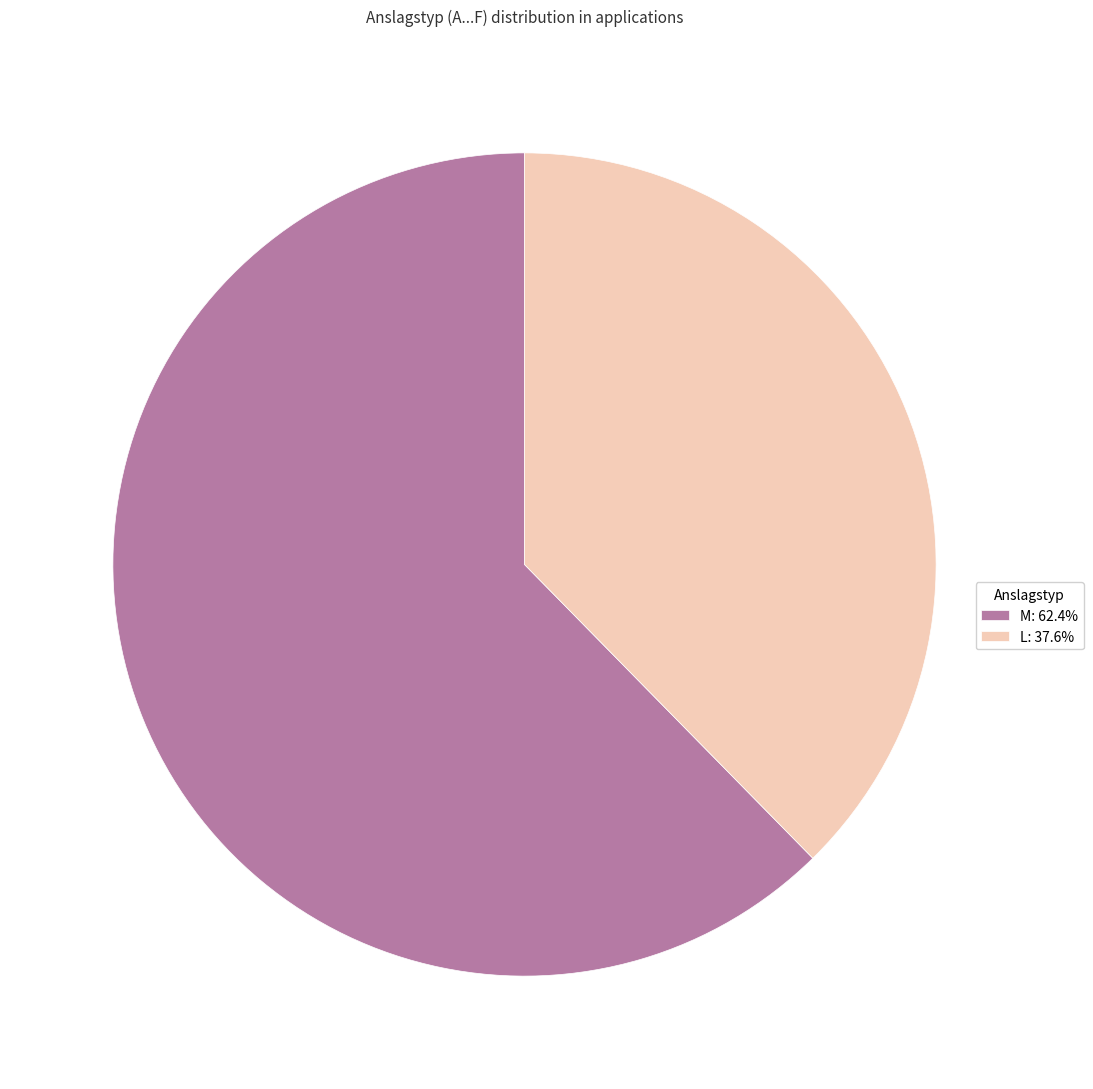

Approximately how many times larger is the value at L compared to M?

0.6